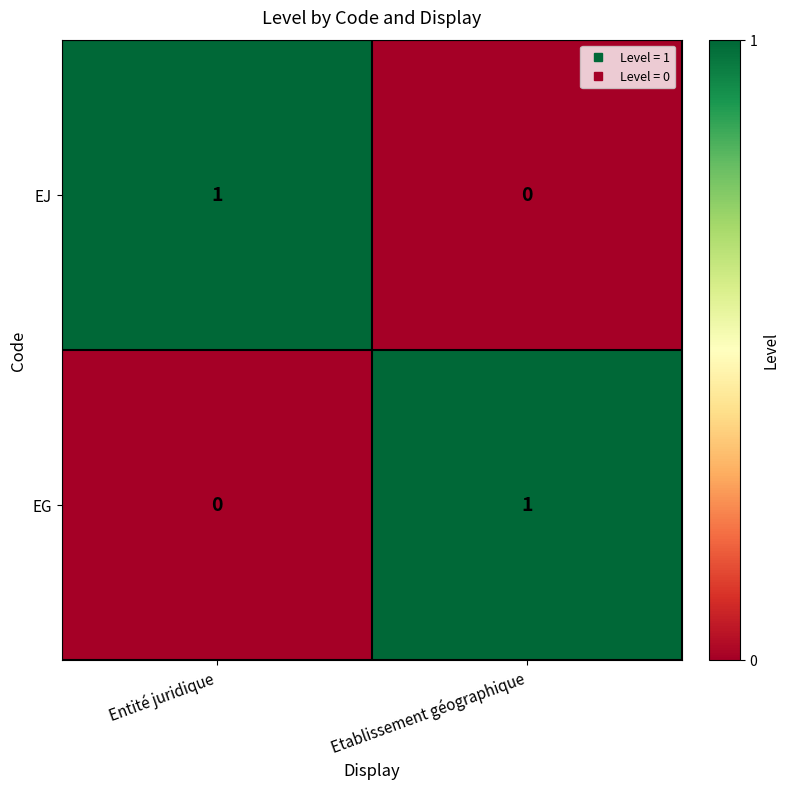

Rank the series at Entité juridique from lowest to highest value.

EG, EJ